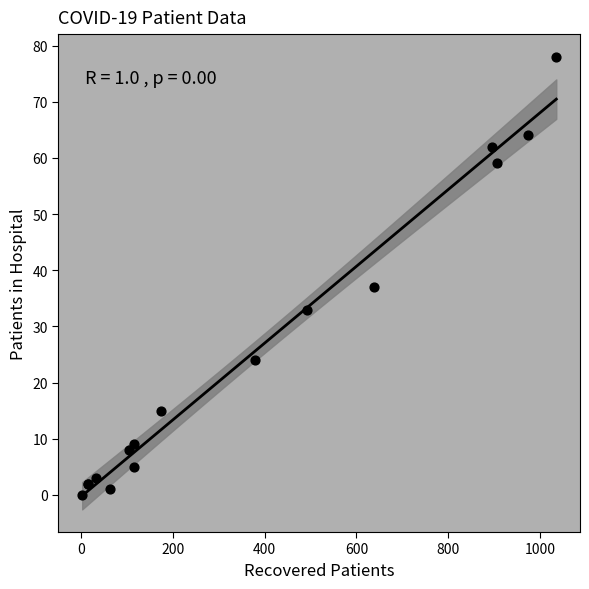

What Y value in the scatter plot is closest to 39?

37